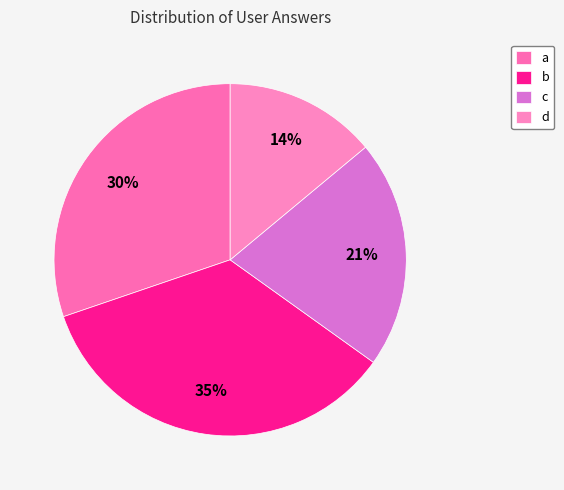

What is the largest slice in the pie chart?

b